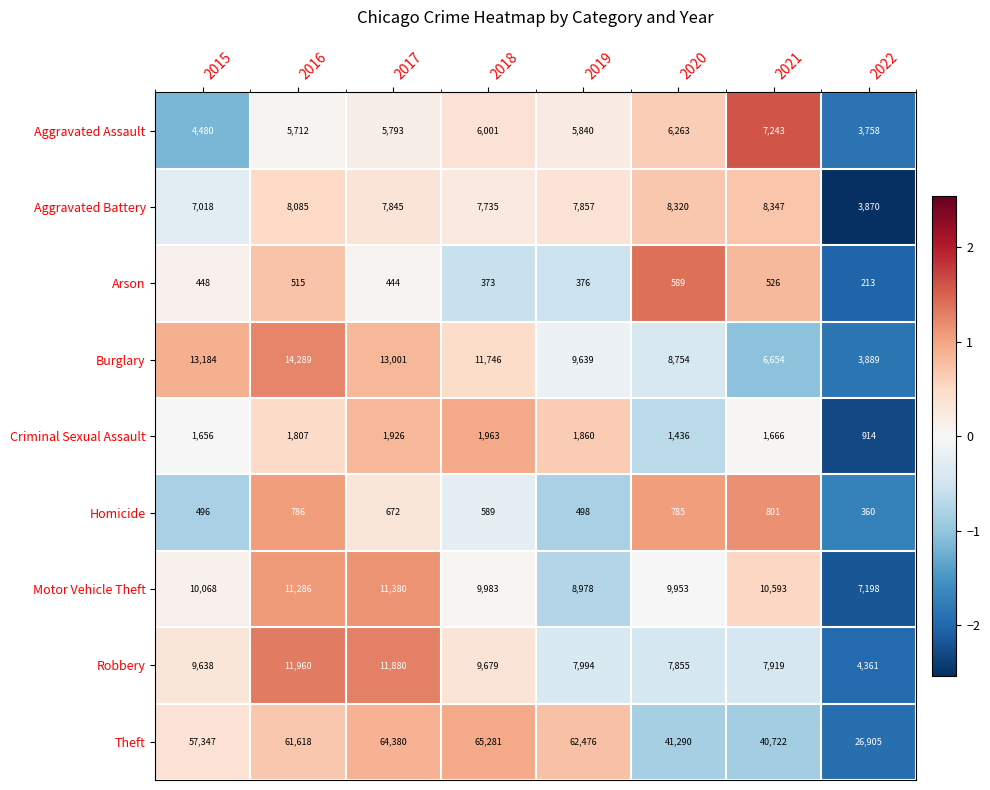

What is the minimum value shown in the chart?

213